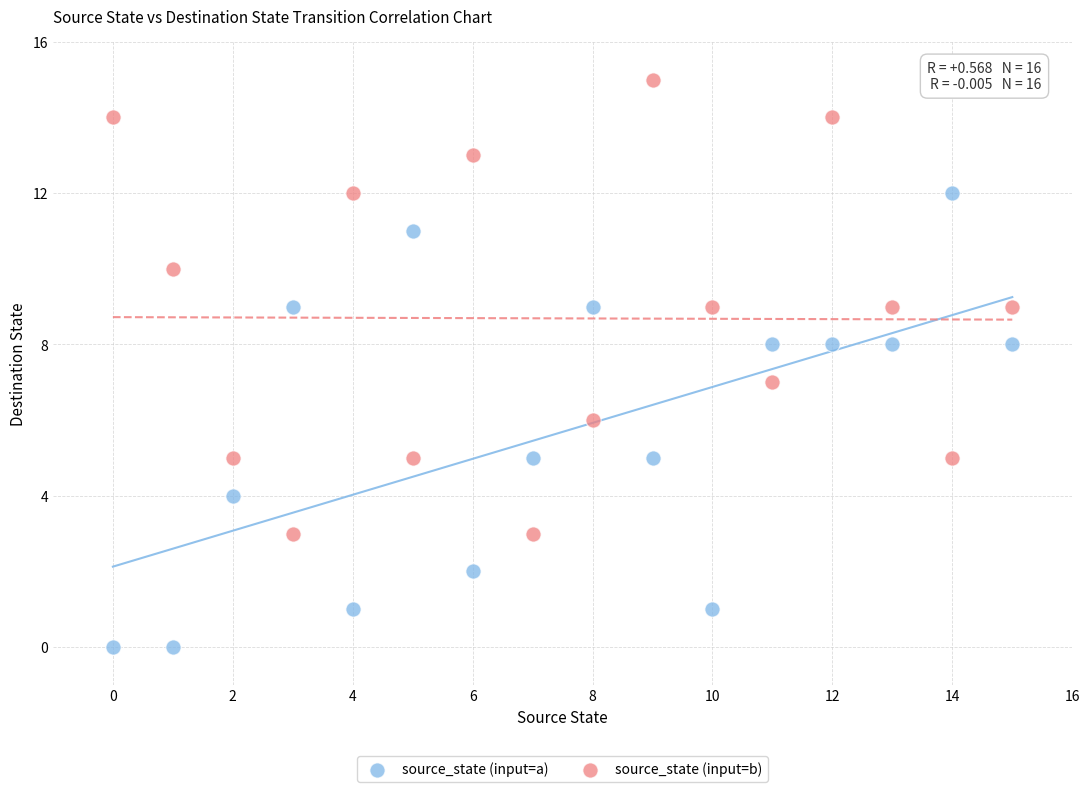

What are all the series names shown in the legend?

source_state (input=a), source_state (input=b)